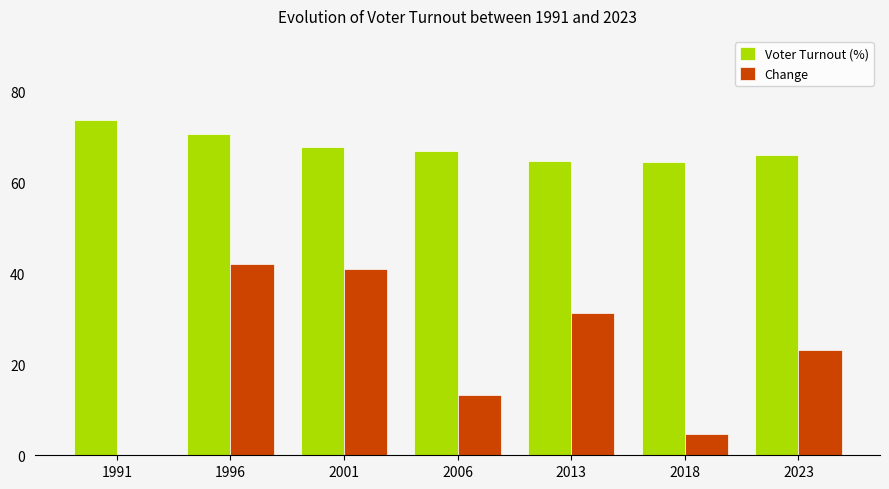

The value of Voter Turnout (%) at 2018 is 40.3. True or false?

False